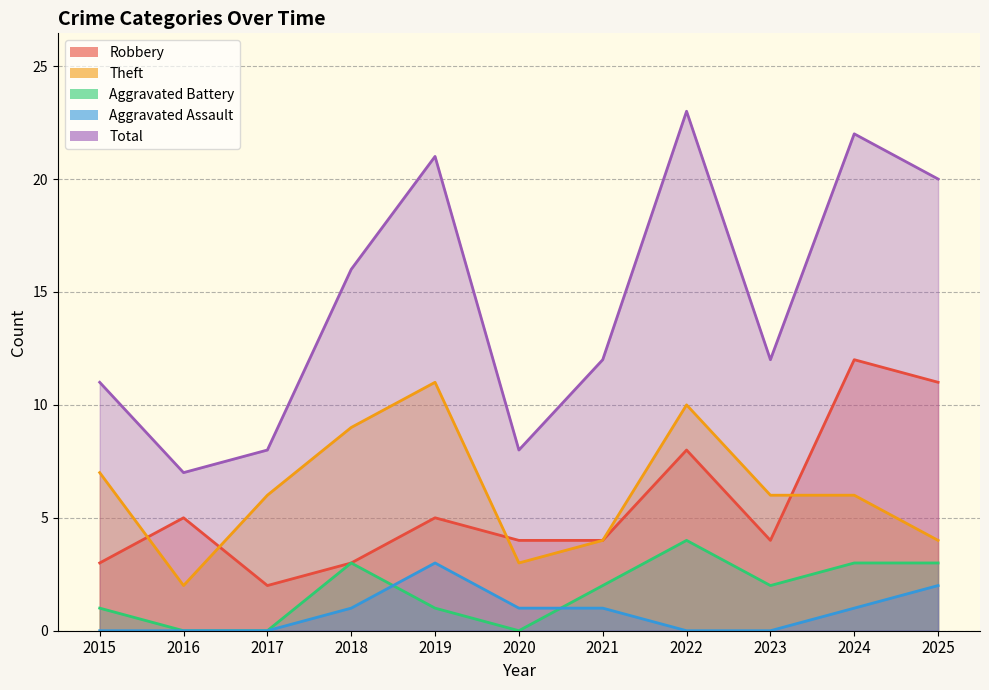

Where does the Aggravated Assault series first go above 1?

2019